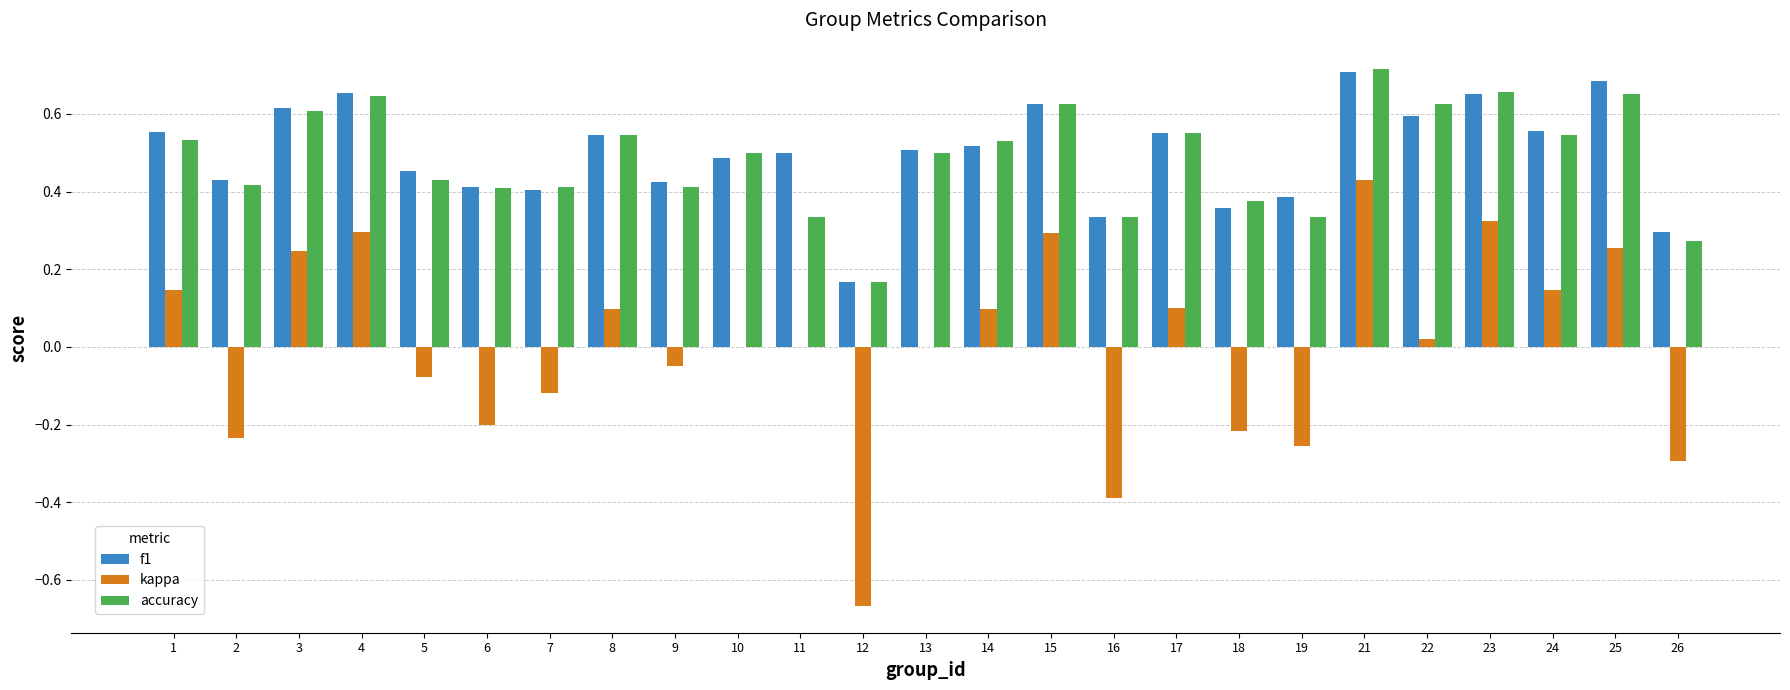

Are the bars grouped side by side (vs. stacked)?

Yes